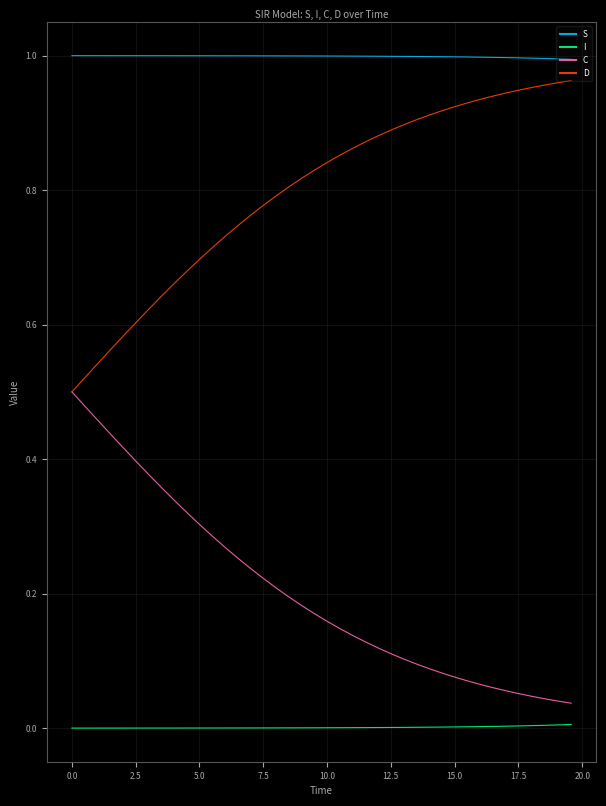

Which series has the largest total across all categories?

S